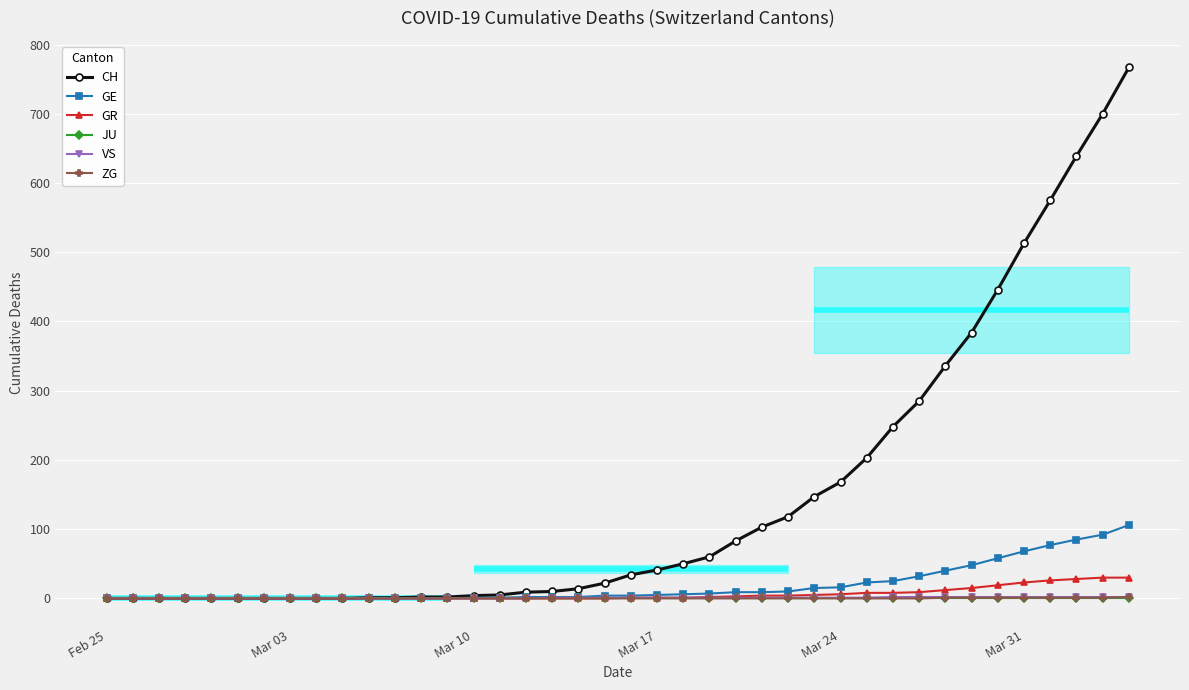

Which series has the largest range (max minus min)?

CH